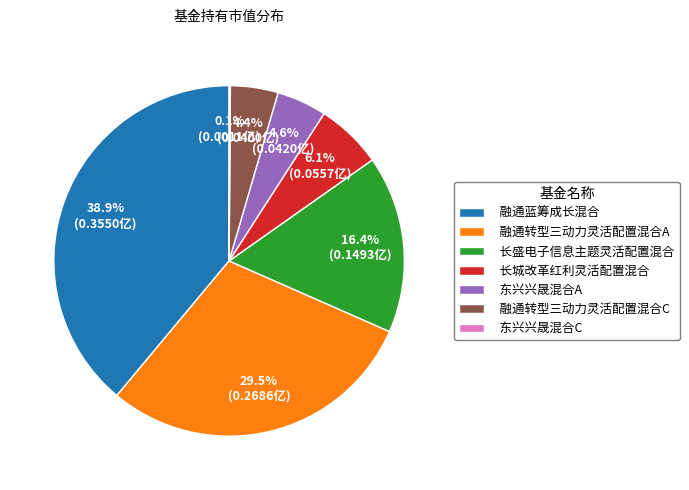

To the nearest percent, what is the difference between the largest and smallest slice percentages?

39%